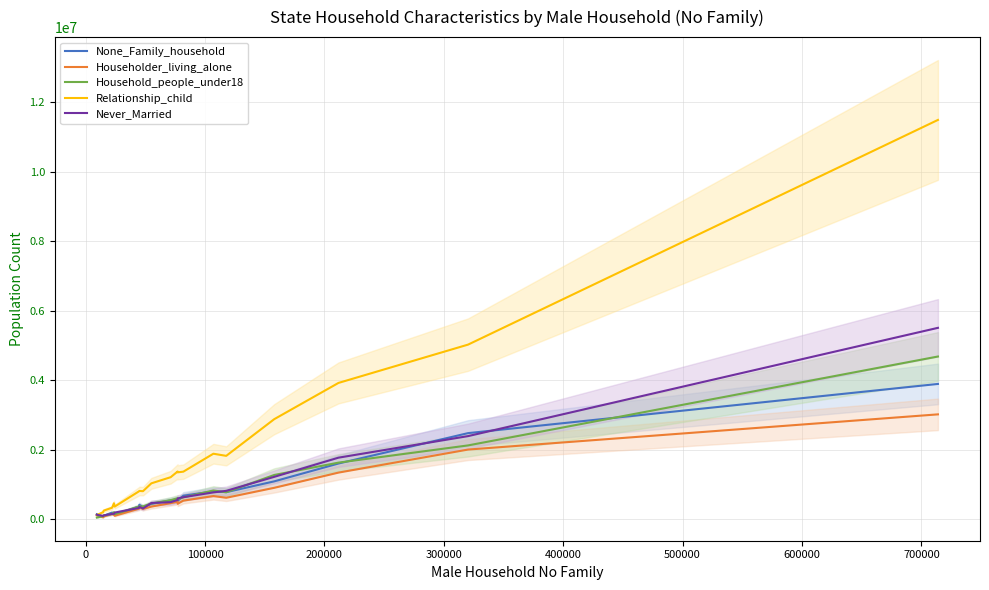

How many data points does each series have?

20